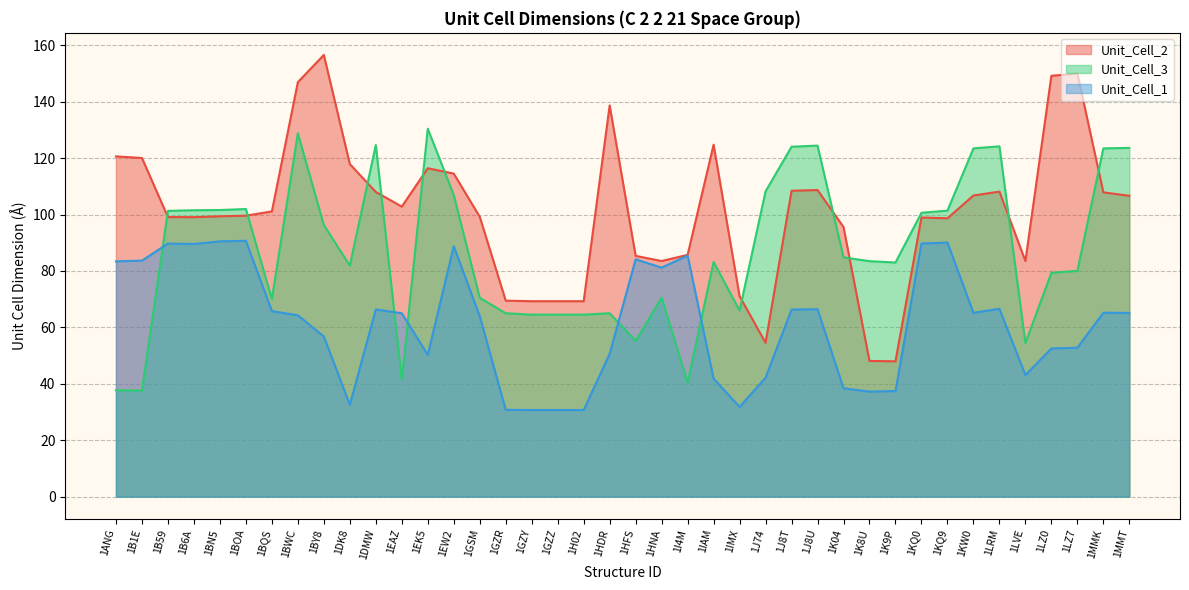

What is the maximum value for Unit_Cell_2?

156.6